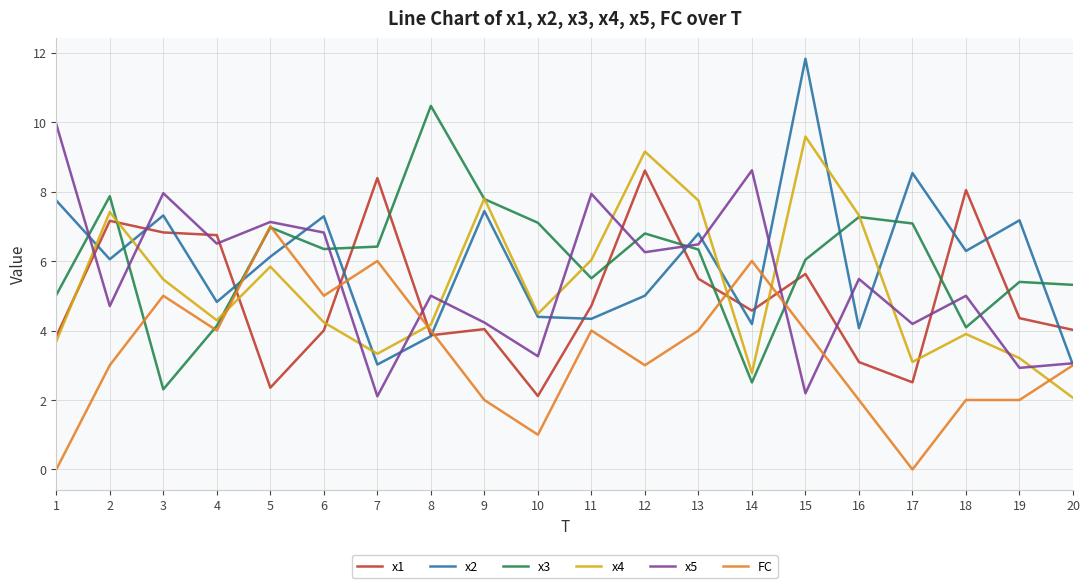

Which category has the highest value across all series?

15